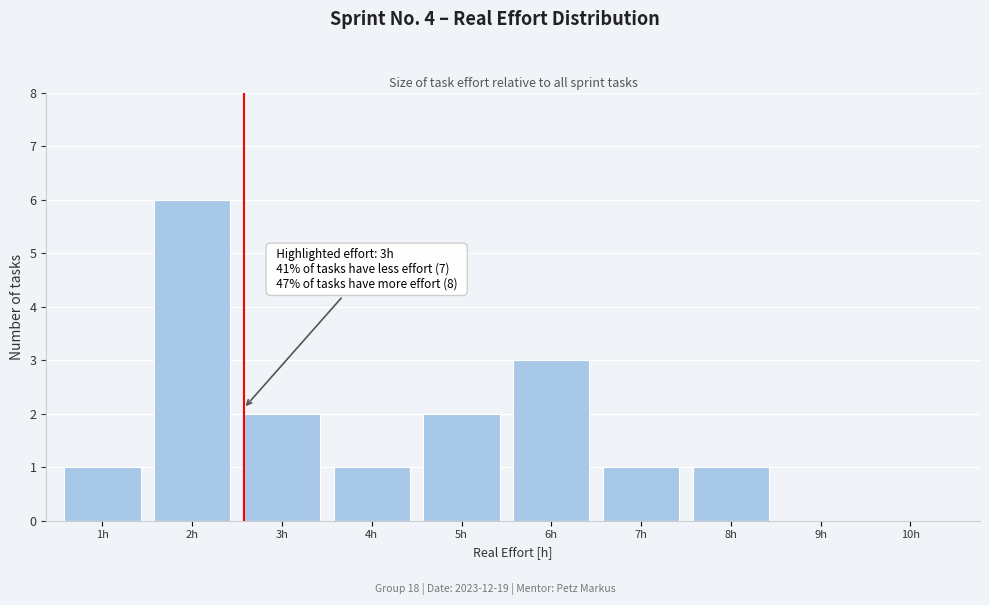

Reading left to right, what are all the values shown in this chart?

1h=1	2h=6	3h=2	4h=1	5h=2	6h=3	7h=1	8h=1	9h=0	10h=0